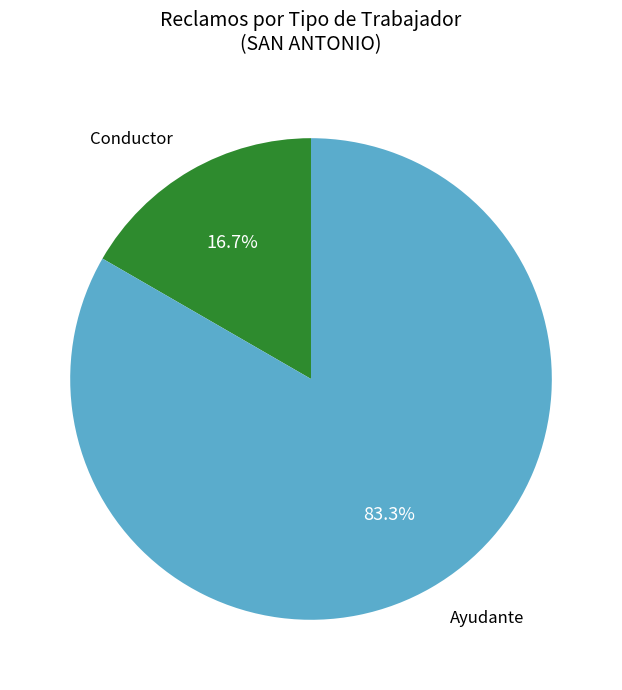

Is Ayudante the majority of the pie?

Yes